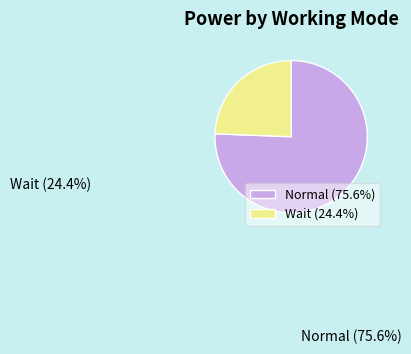

How many slices are in this pie chart?

2